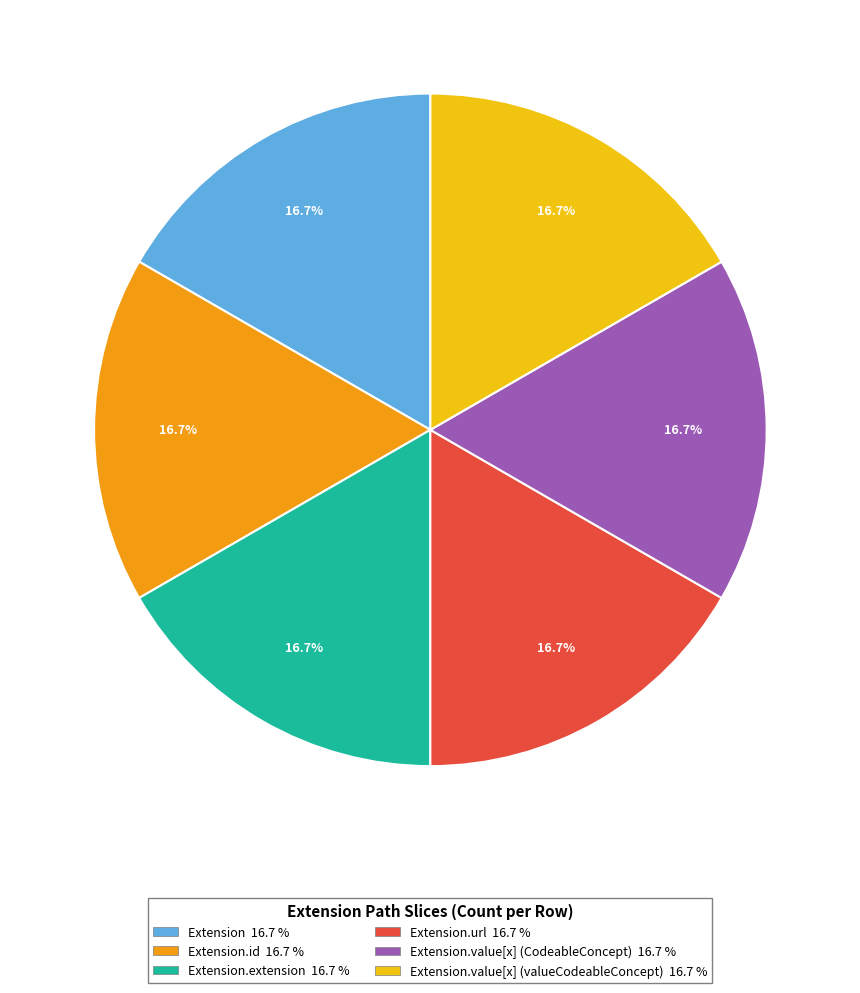

Is there a majority slice in this chart?

No